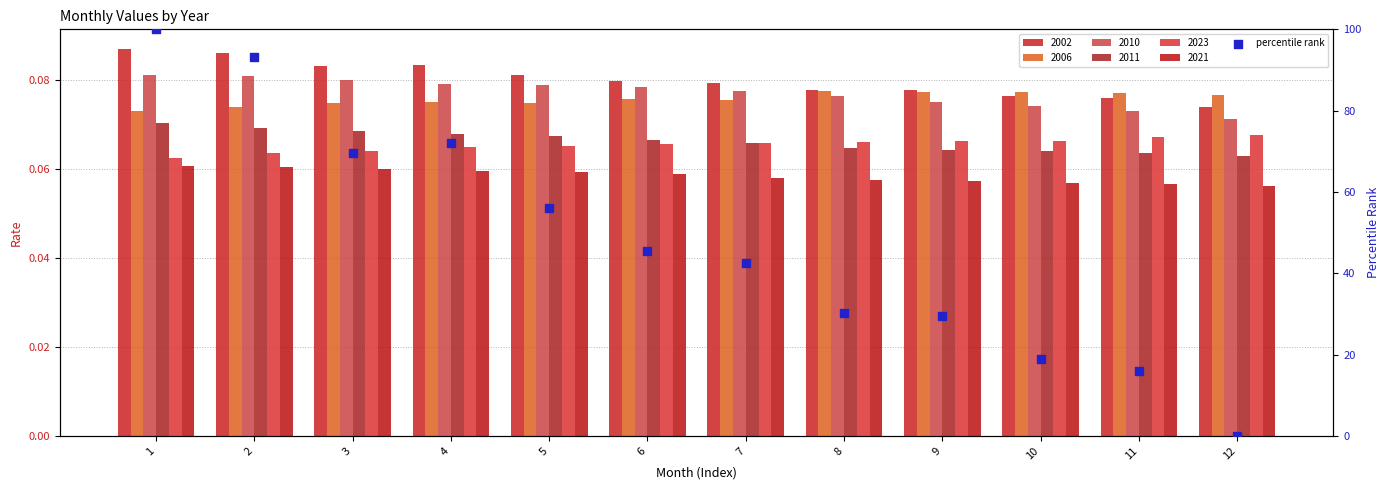

What is the change in value from 1 to 10?

-81.1